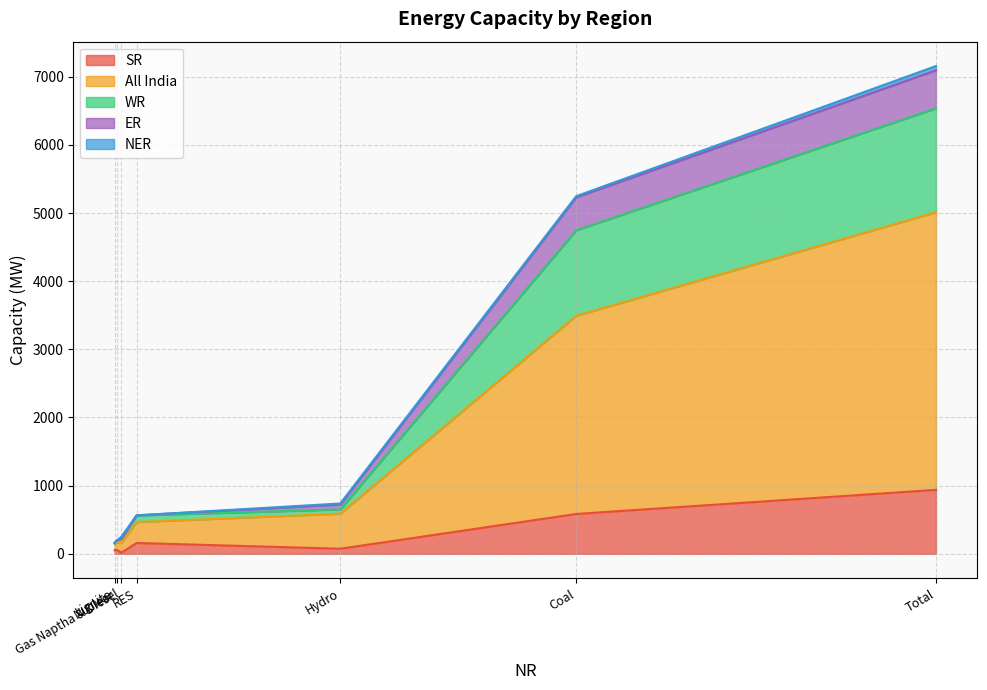

At how many categories does at least one series exceed 308?

3